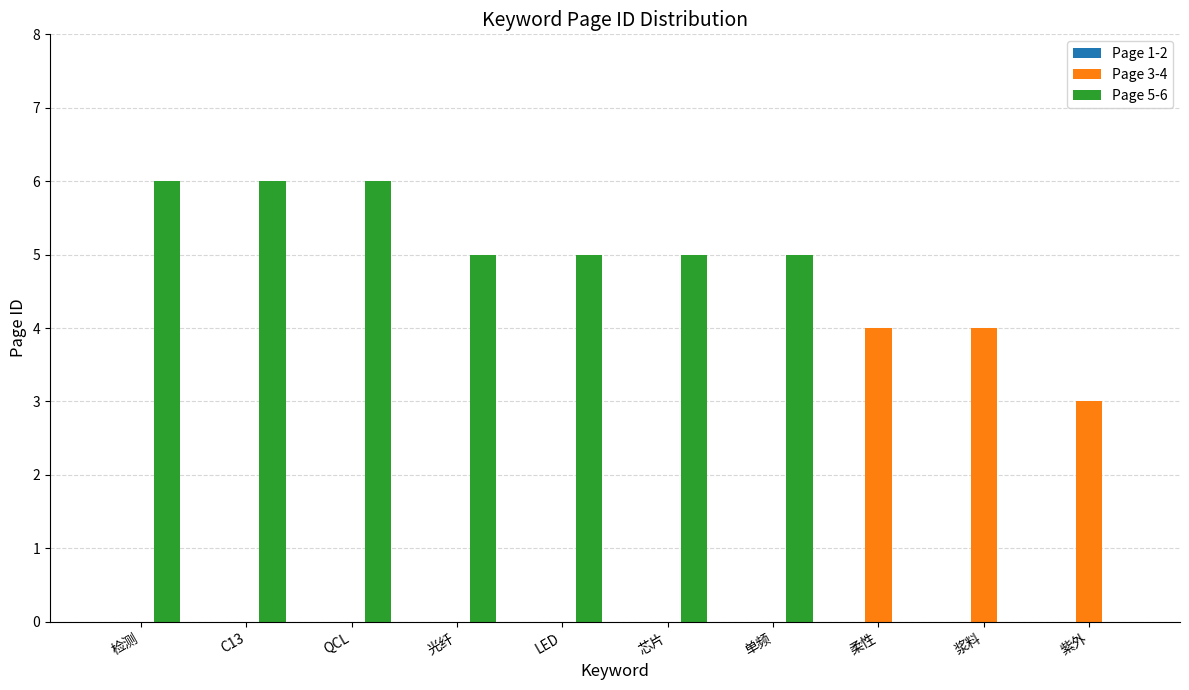

What is the sum of all Page 5-6 values?

38